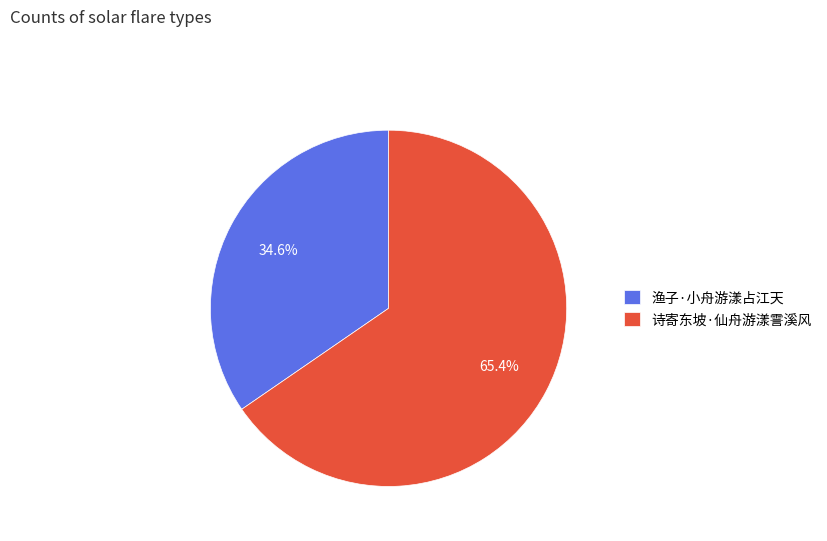

Approximately how many times larger is the value at 渔子·小舟游漾占江天 compared to 诗寄东坡·仙舟游漾霅溪风?

0.5